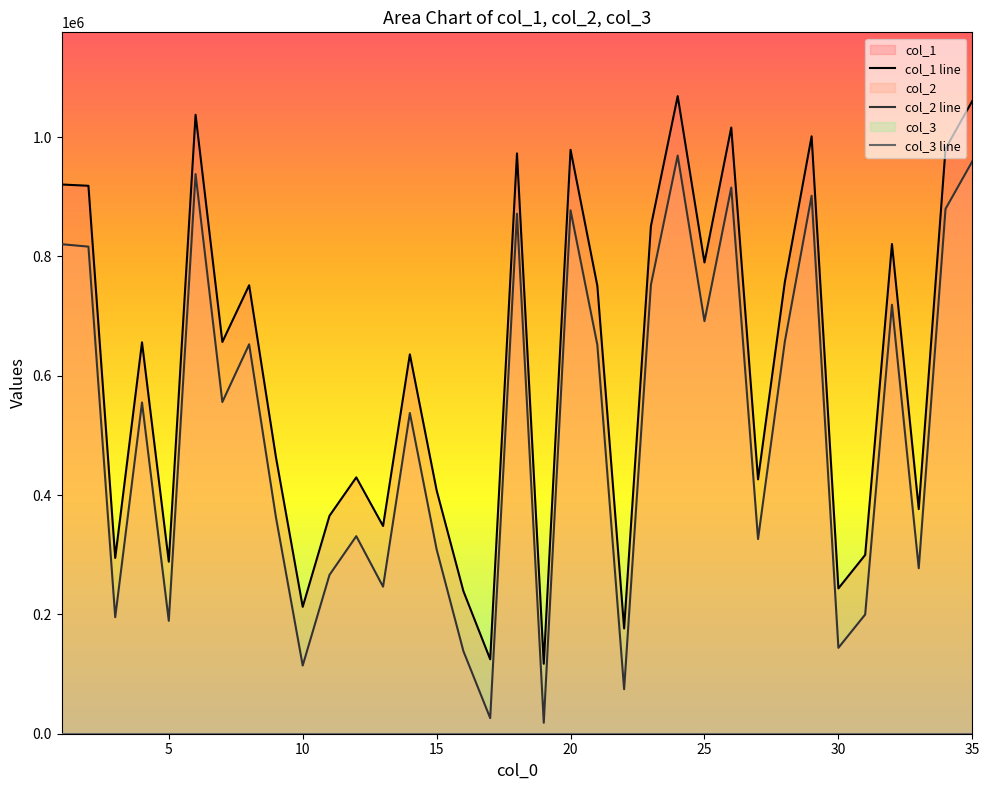

True or false: col_1 line and col_2 line intersect in this chart.

False